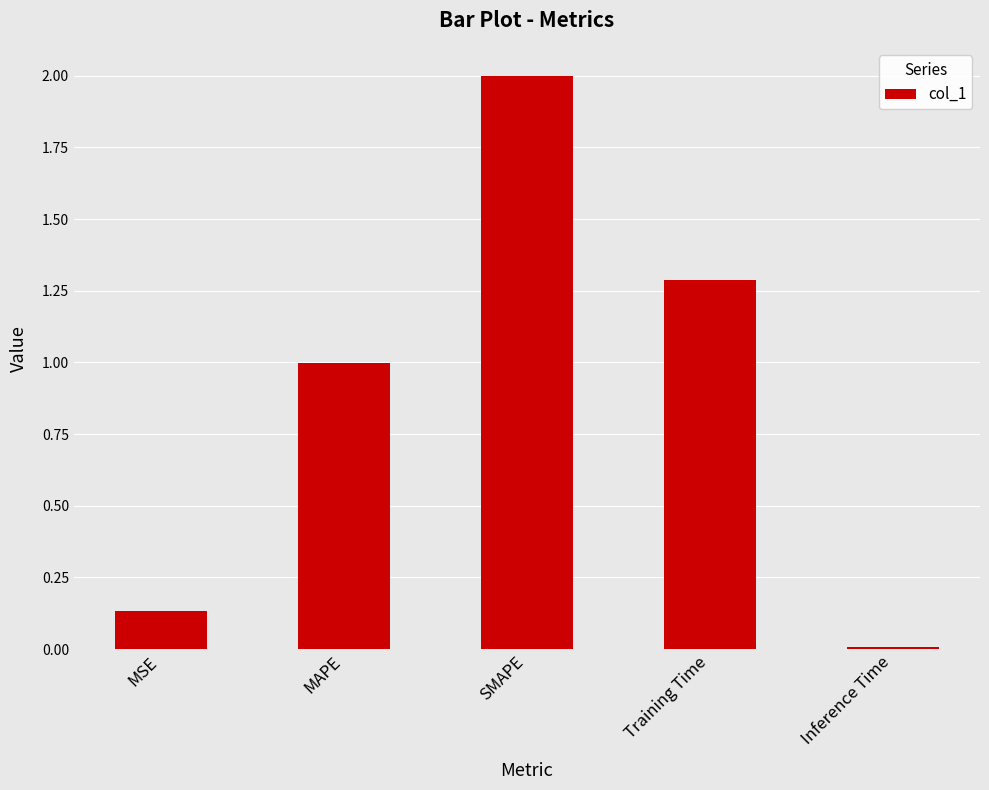

Rank the categories by value from lowest to highest.

Inference Time, MSE, MAPE, Training Time, SMAPE